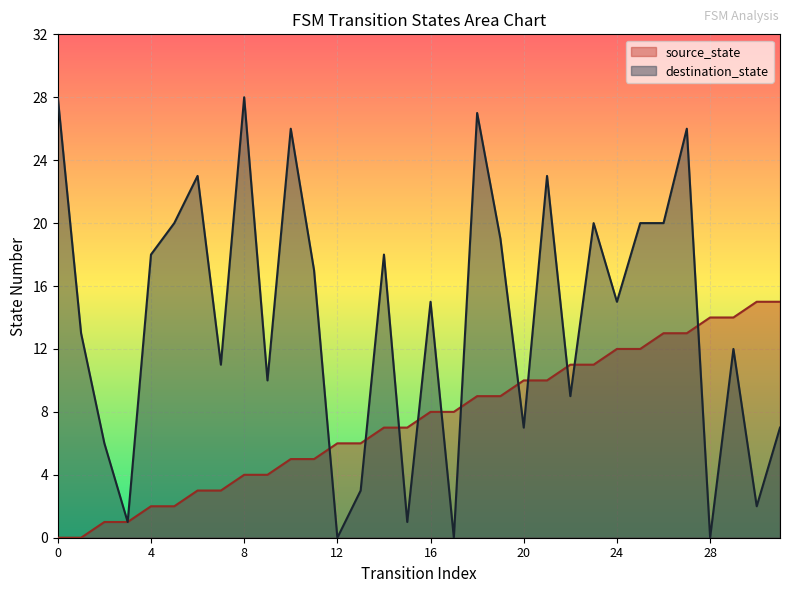

Which series has the widest spread of values?

destination_state